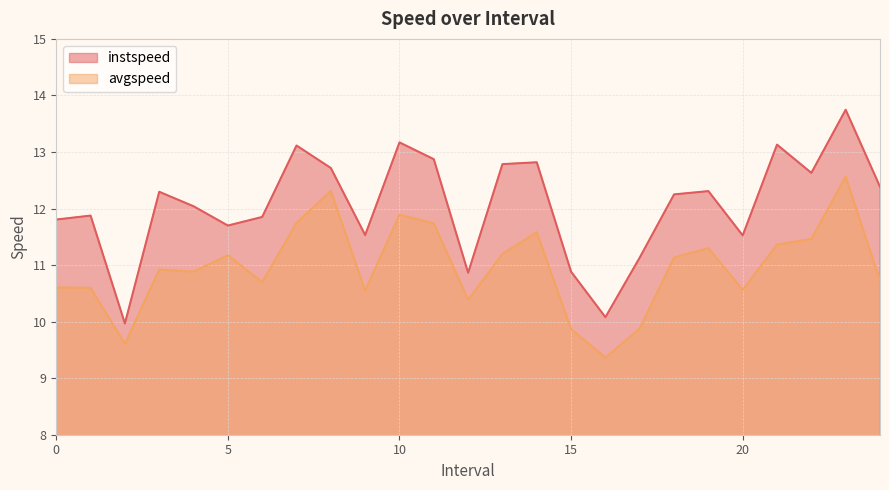

What is the sum of the avgspeed values at 19.0 and 4.0?

22.2